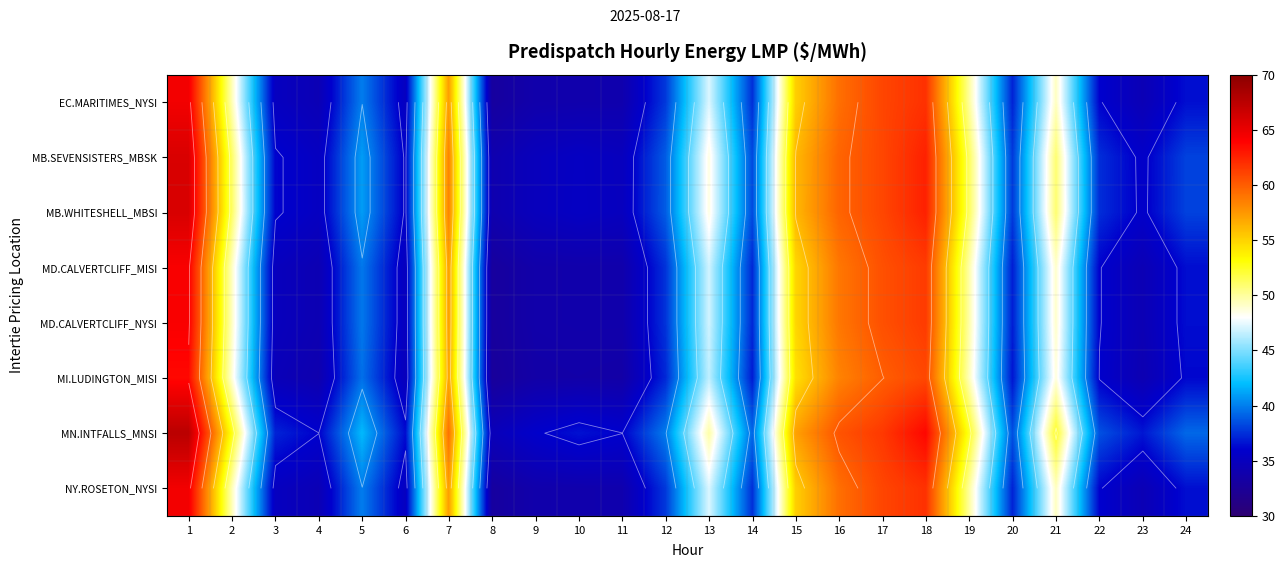

What is the difference between the highest and lowest values at 5?

2.3